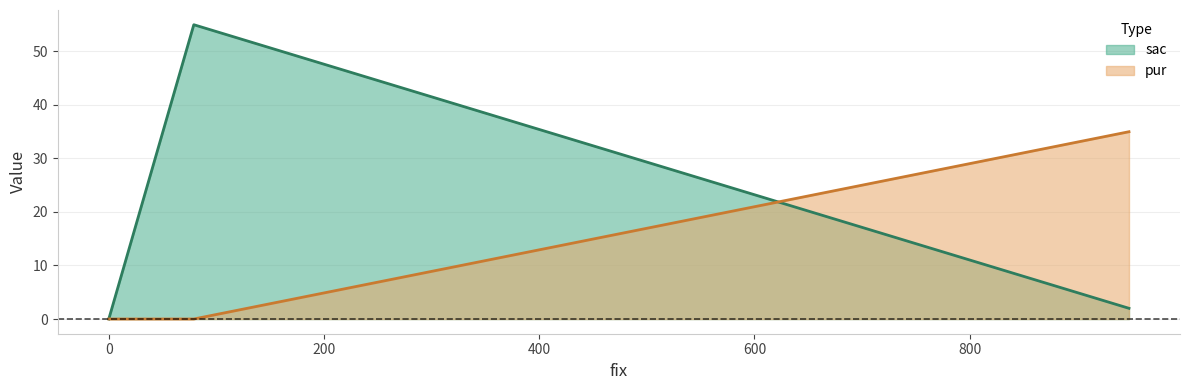

What is the value of the 2nd point from the left?

55